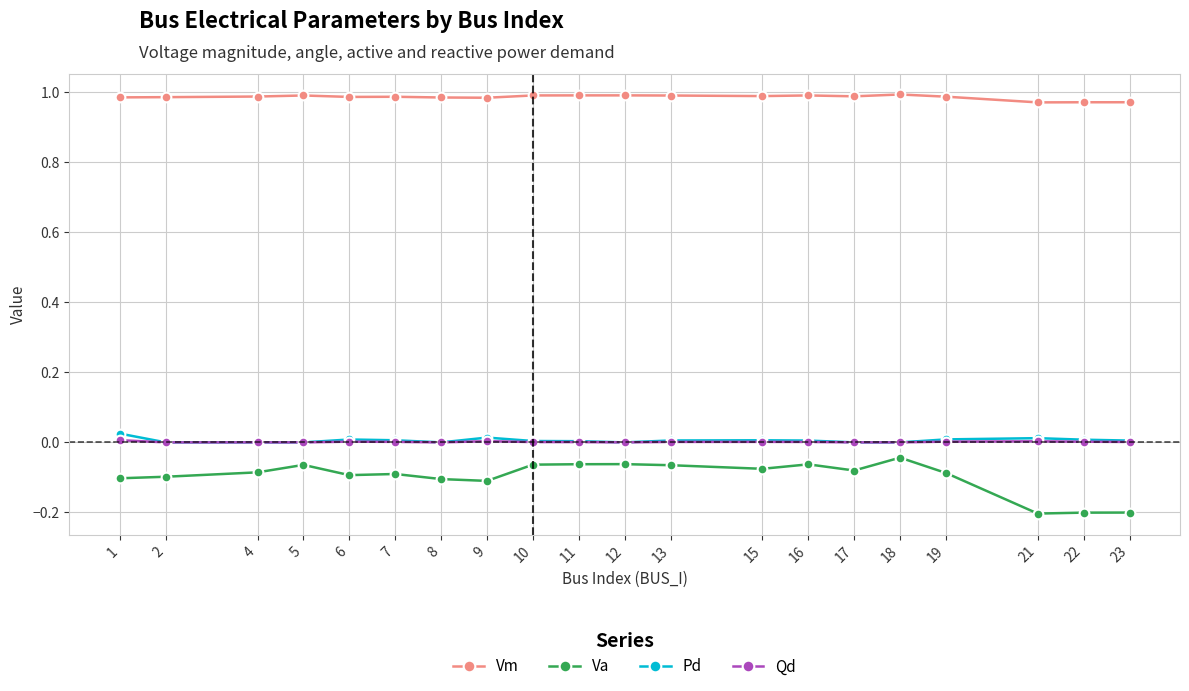

The value of Vm at 22 is 1.0. True or false?

True